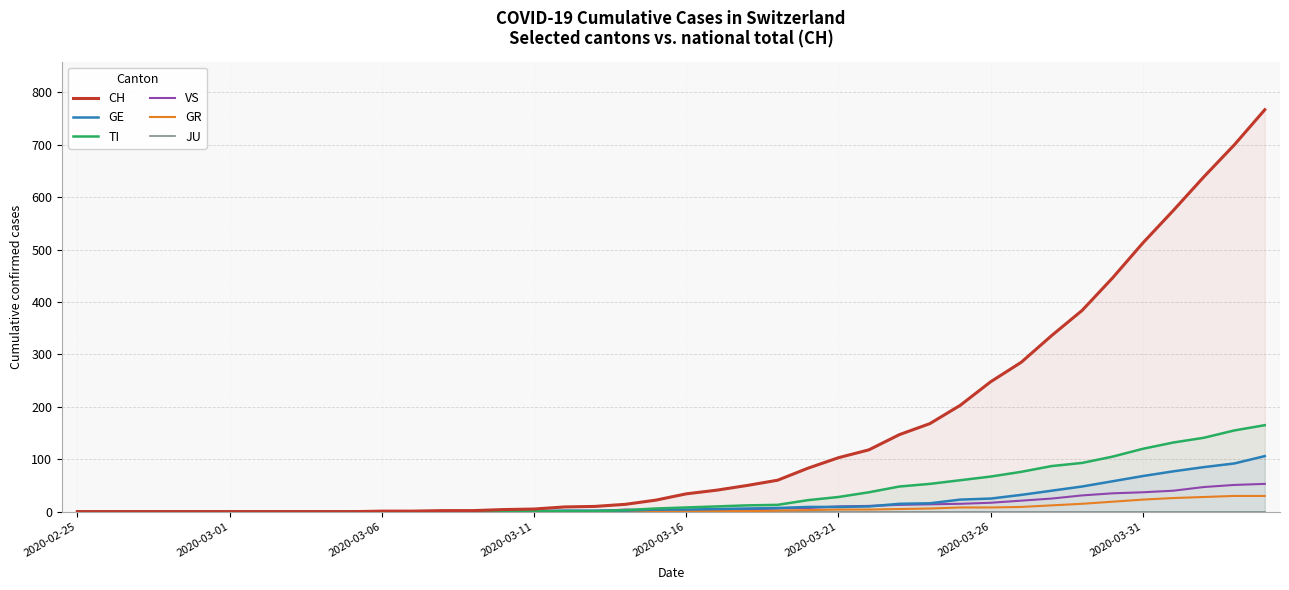

Is it true that VS equals 31 at 2020-02-25?

False